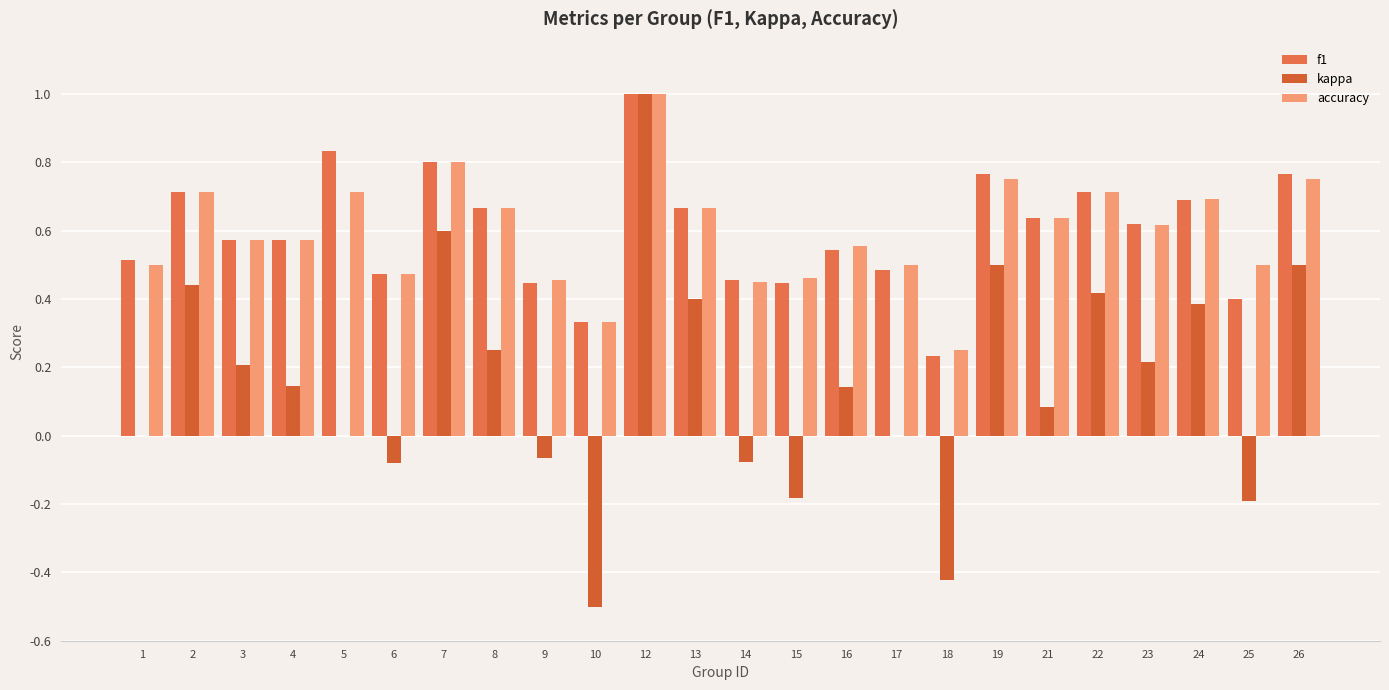

What is the sum of all accuracy values?

14.3